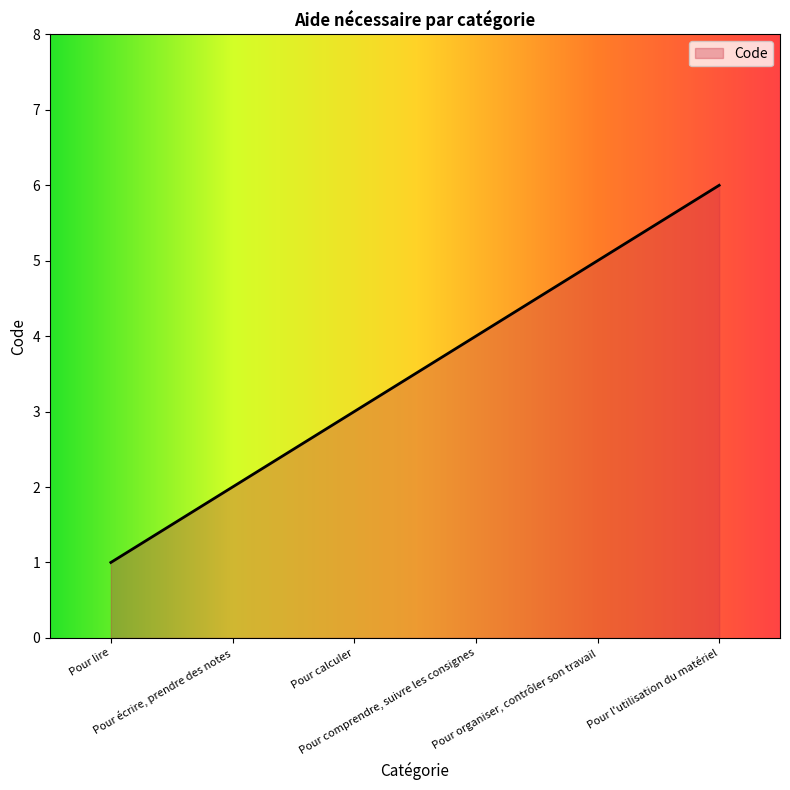

What is the difference between the maximum and minimum values?

5